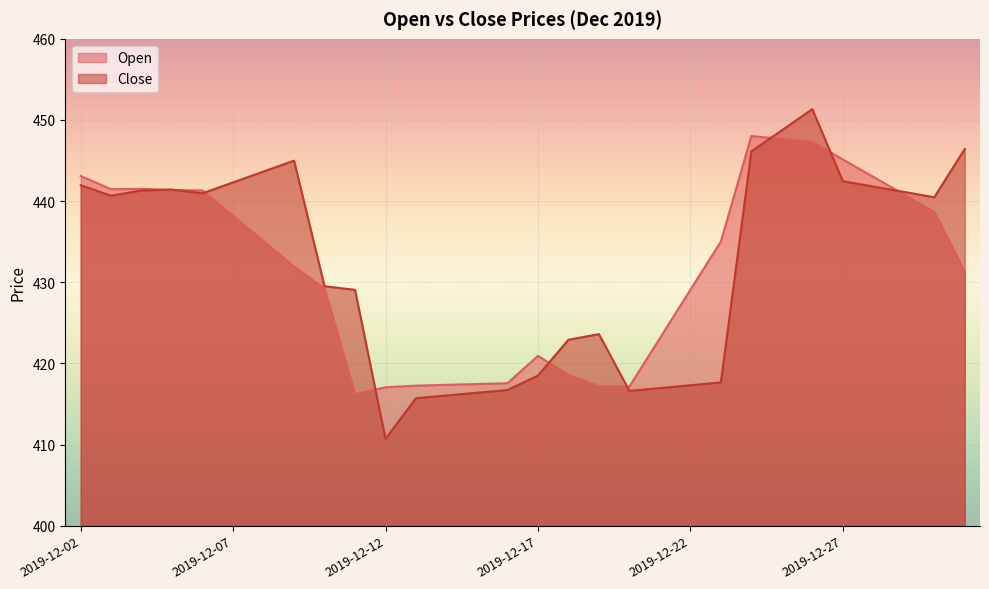

Which label corresponds to the smallest value in the chart?

2019-12-12